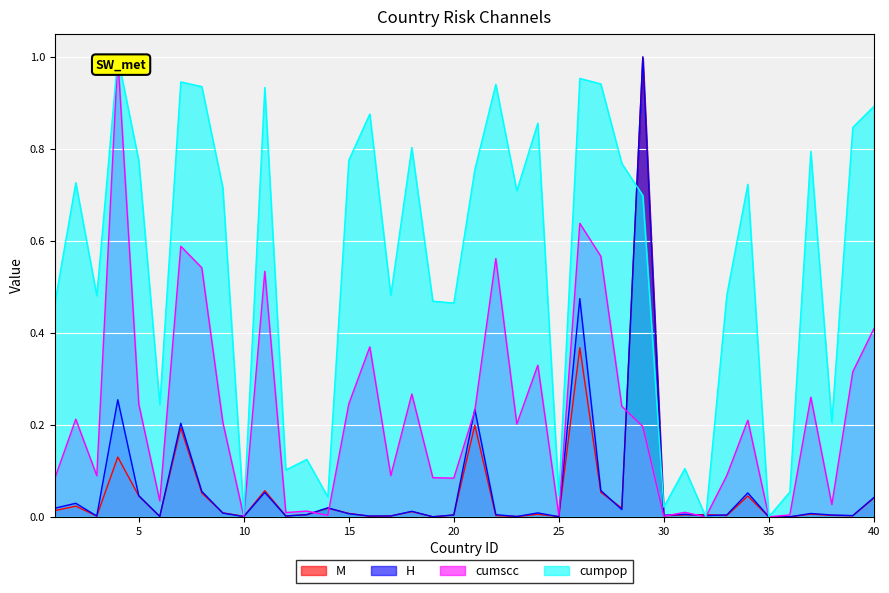

At which label does cumpop reach its minimum?

32